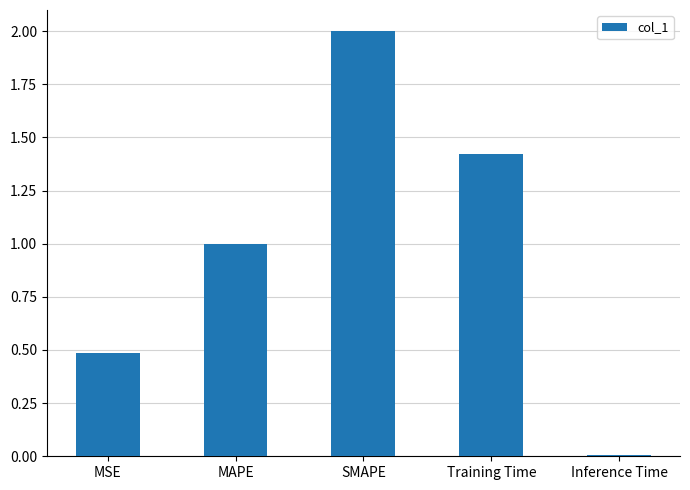

Rank the categories by value from highest to lowest.

SMAPE, Training Time, MAPE, MSE, Inference Time